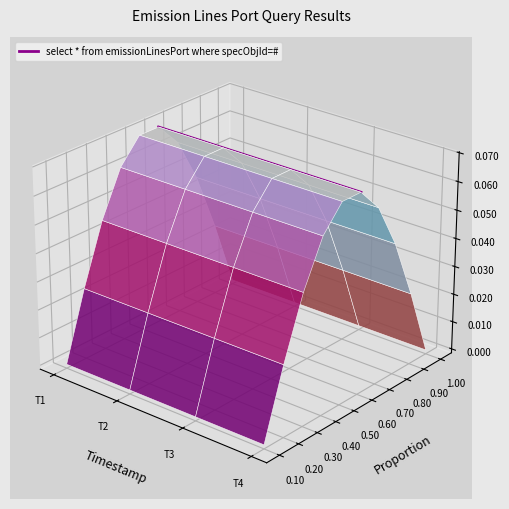

What is the value of the 1st point from the left?

0.1